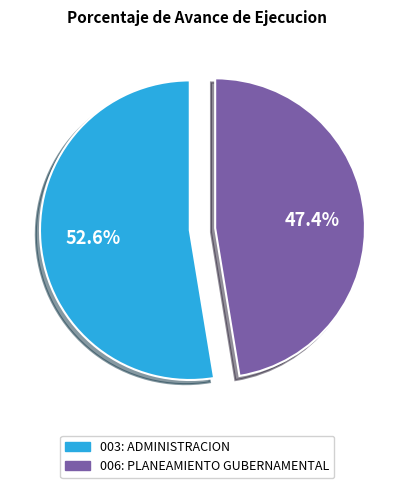

Combined, do 003: ADMINISTRACION and 006: PLANEAMIENTO GUBERNAMENTAL account for over 50%?

Yes